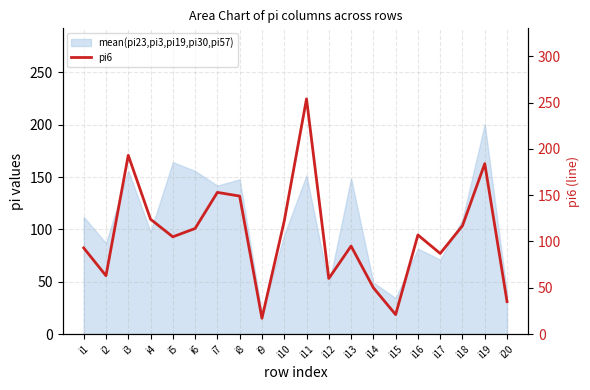

Which has a higher value, i8 or i18?

i8